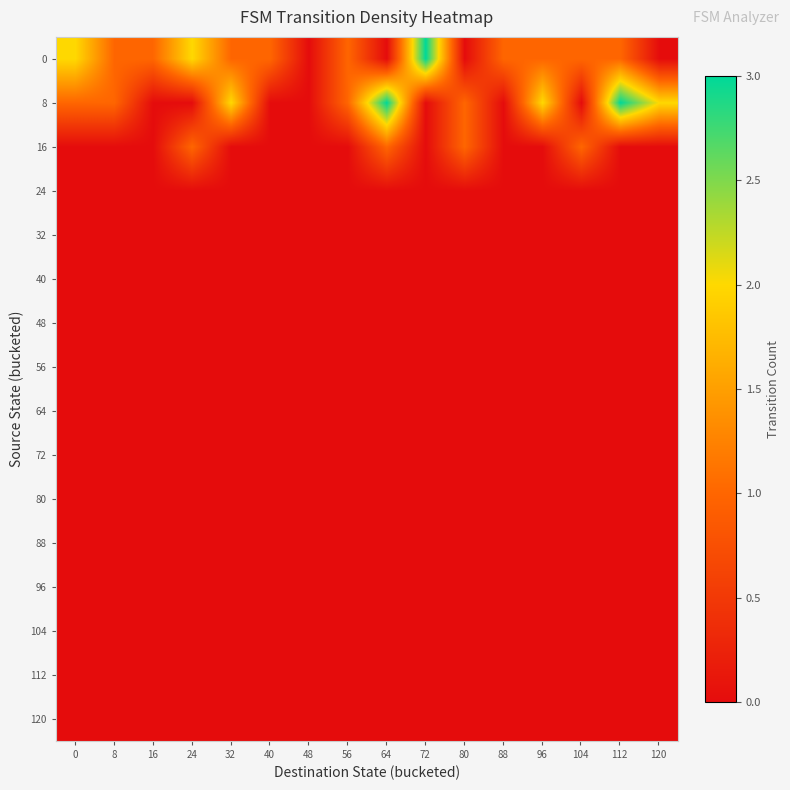

What is the total value across all series at 40?

1